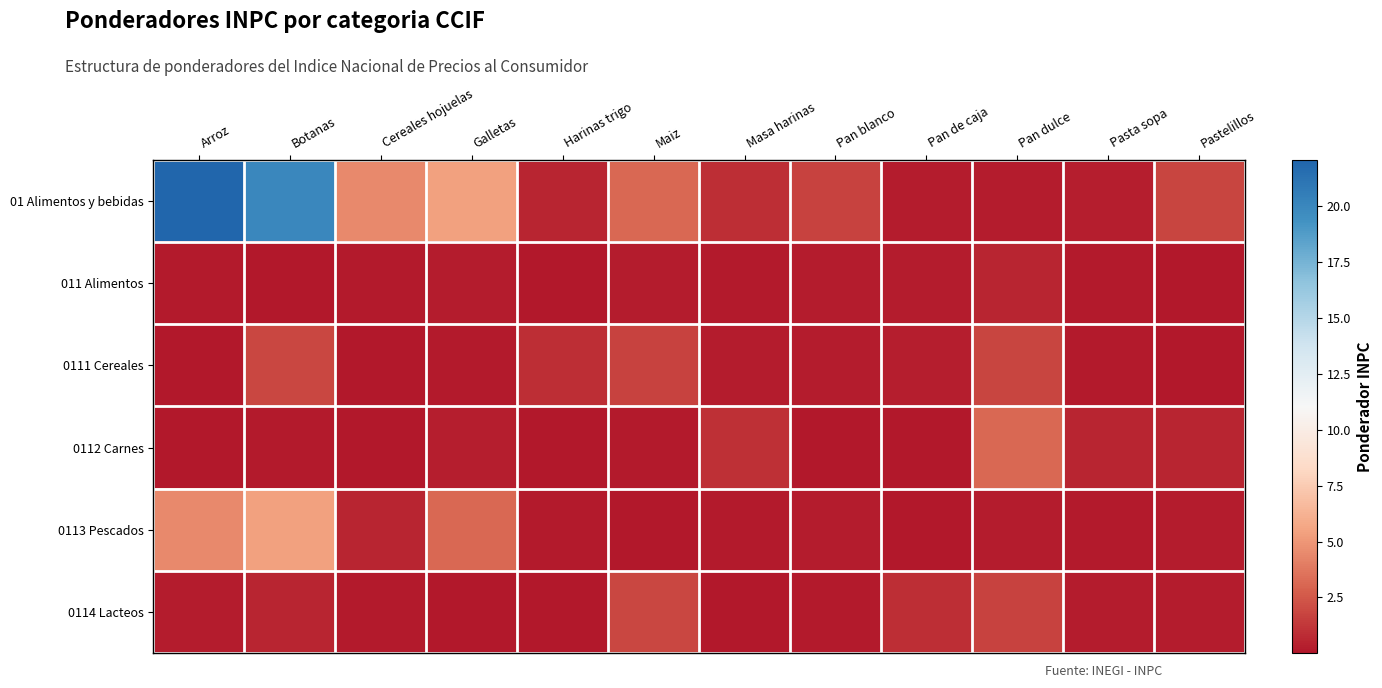

Which series has the largest total across all categories?

01 Alimentos y bebidas